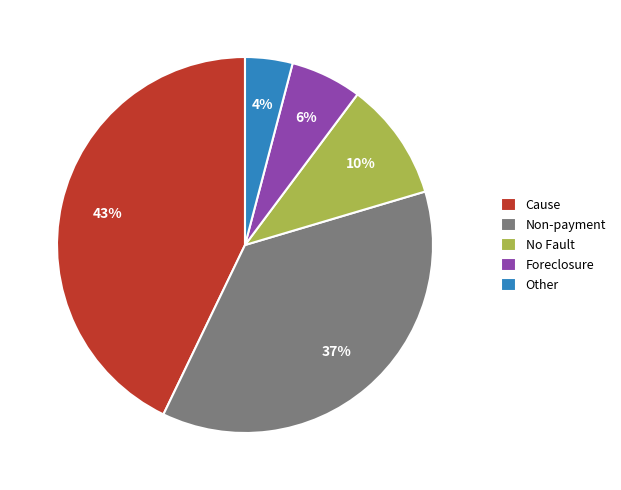

Does Foreclosure account for over 50% of the chart?

No